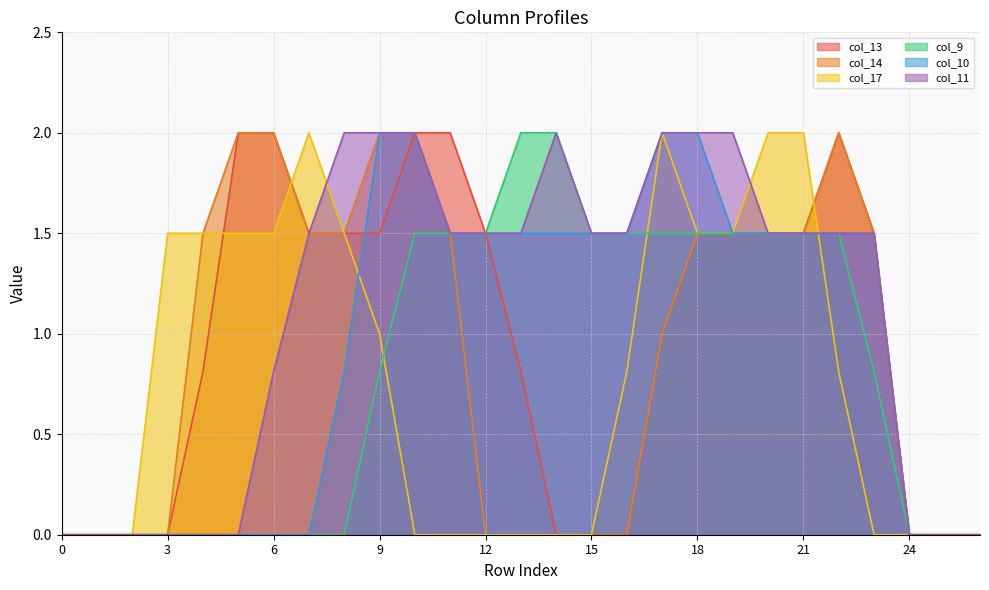

Does the chart display data point markers on the line(s)?

No